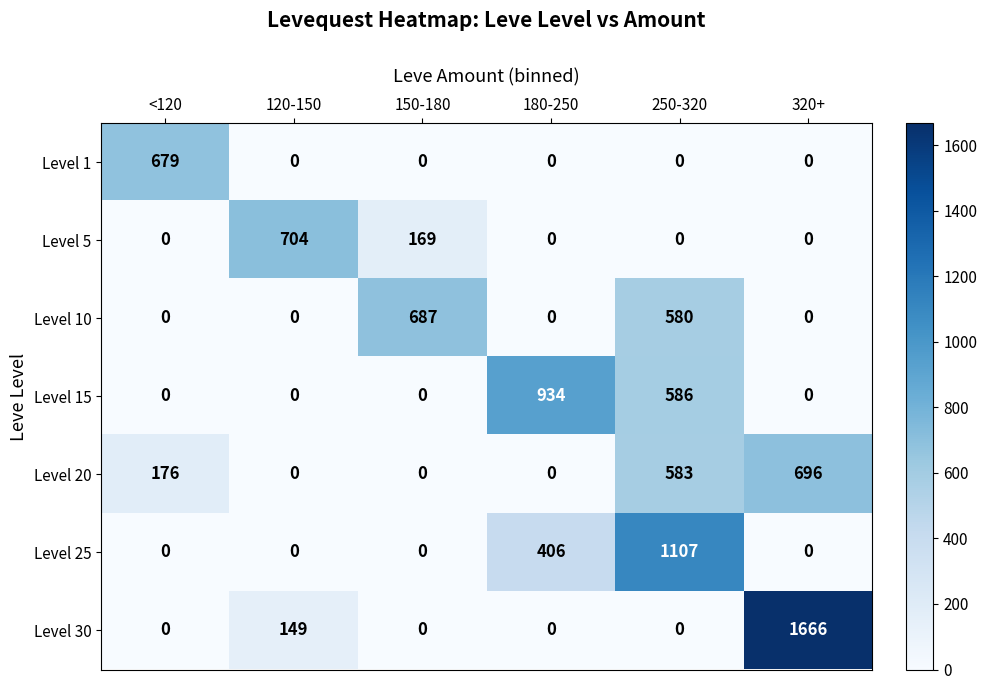

How many positive values does the Level 20 series have?

3